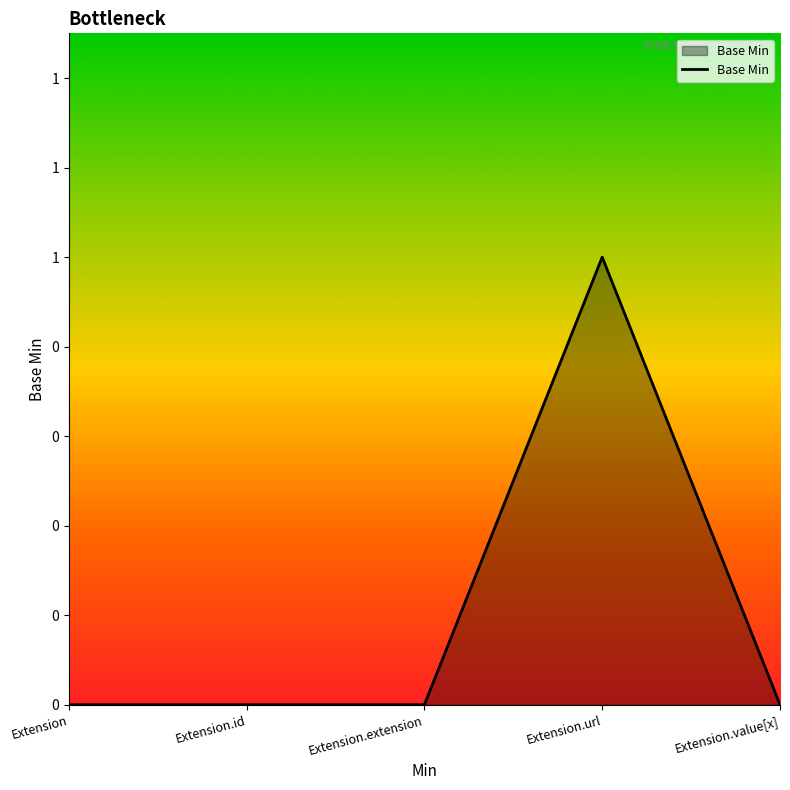

Which has a higher value, Extension.id or Extension.value[x]?

Extension.id